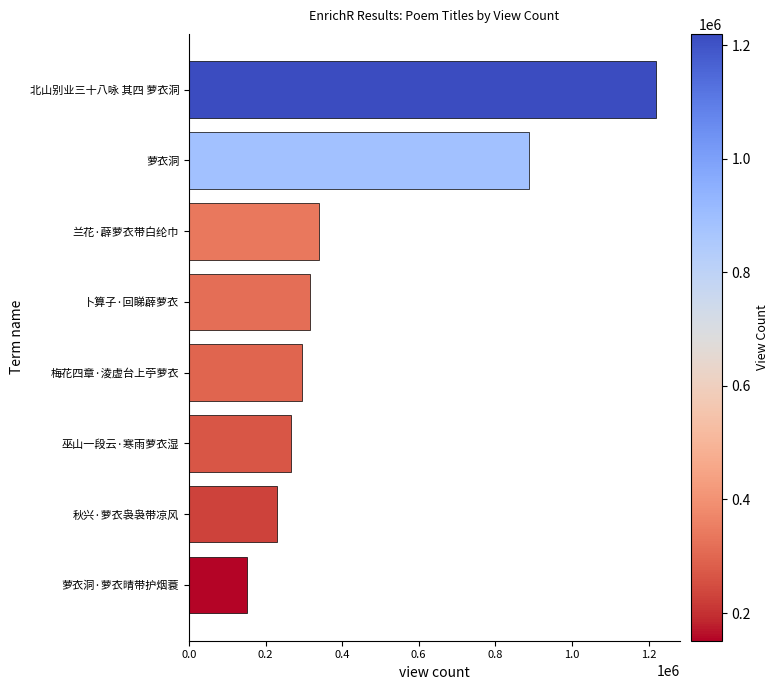

What is the difference between the maximum and minimum values?

1068600